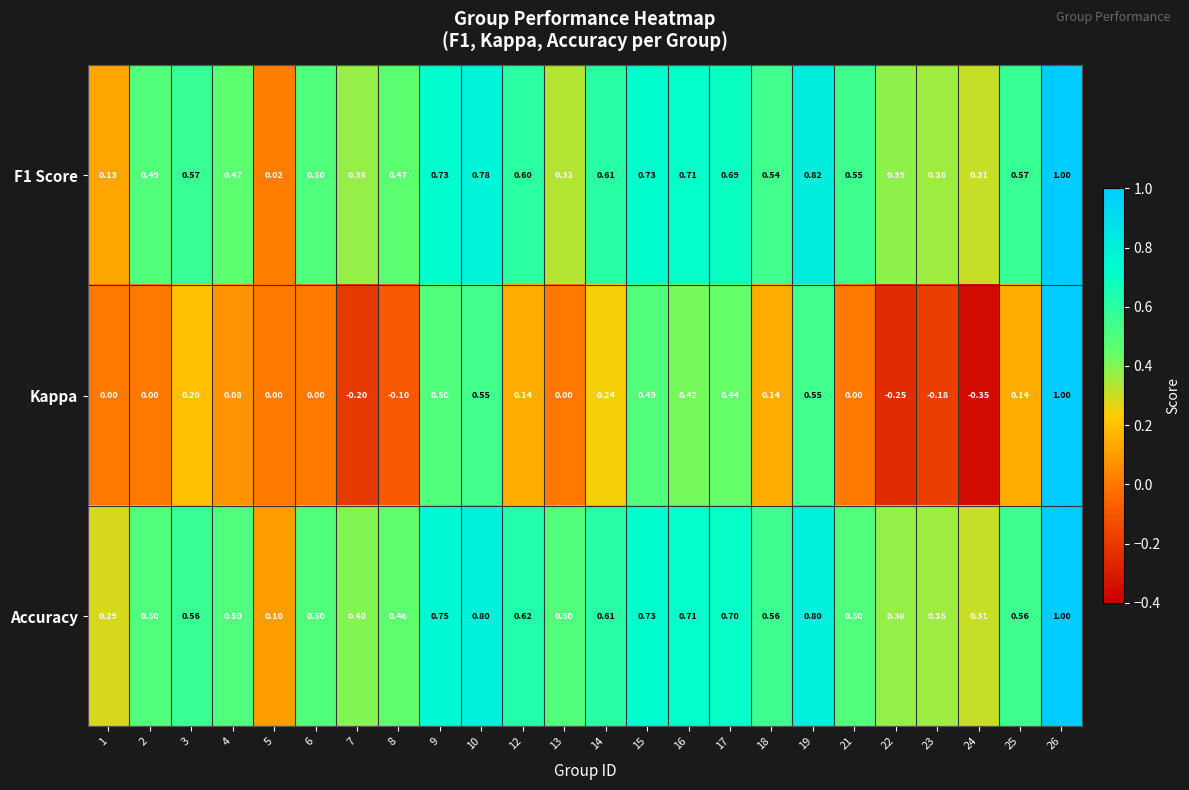

At which category is the sum across all series the highest?

26